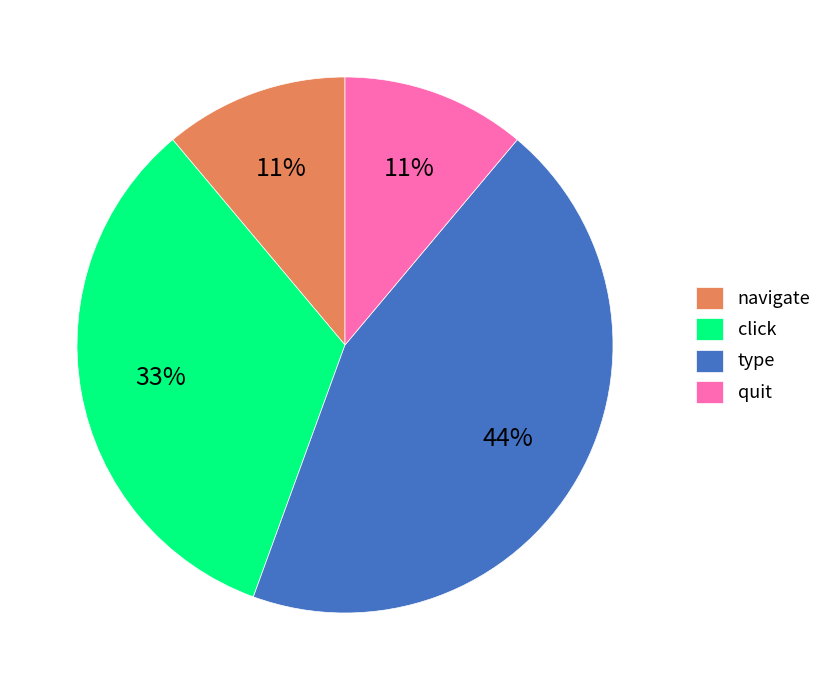

Which slice is the largest?

type